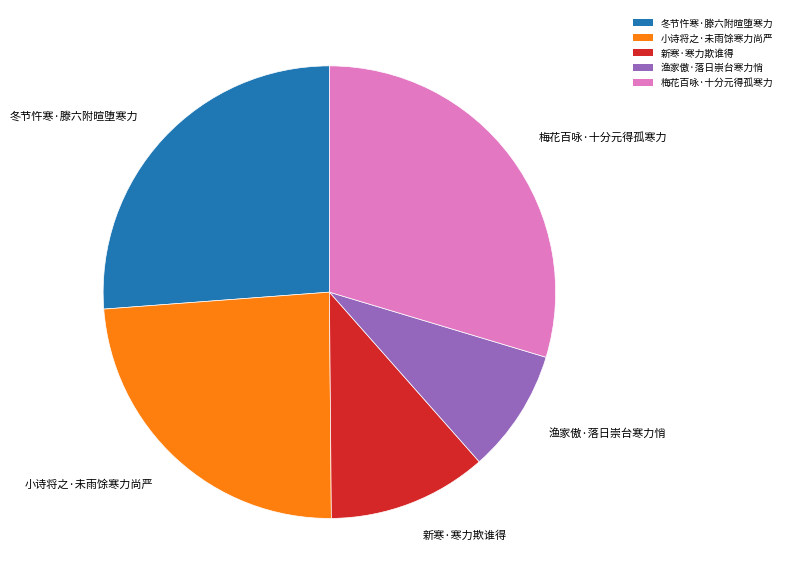

Is it true that 新寒·寒力欺谁得 is 11% of the pie?

True